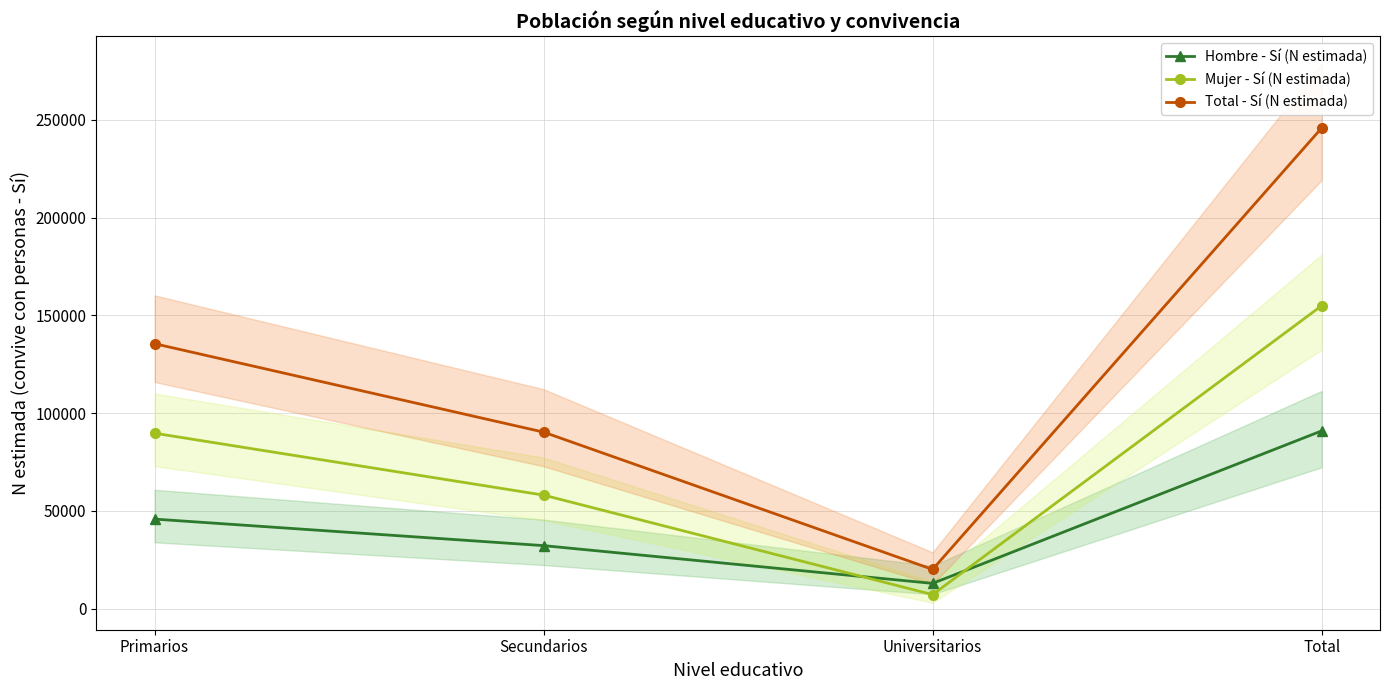

Which label corresponds to the largest value in the chart?

Total